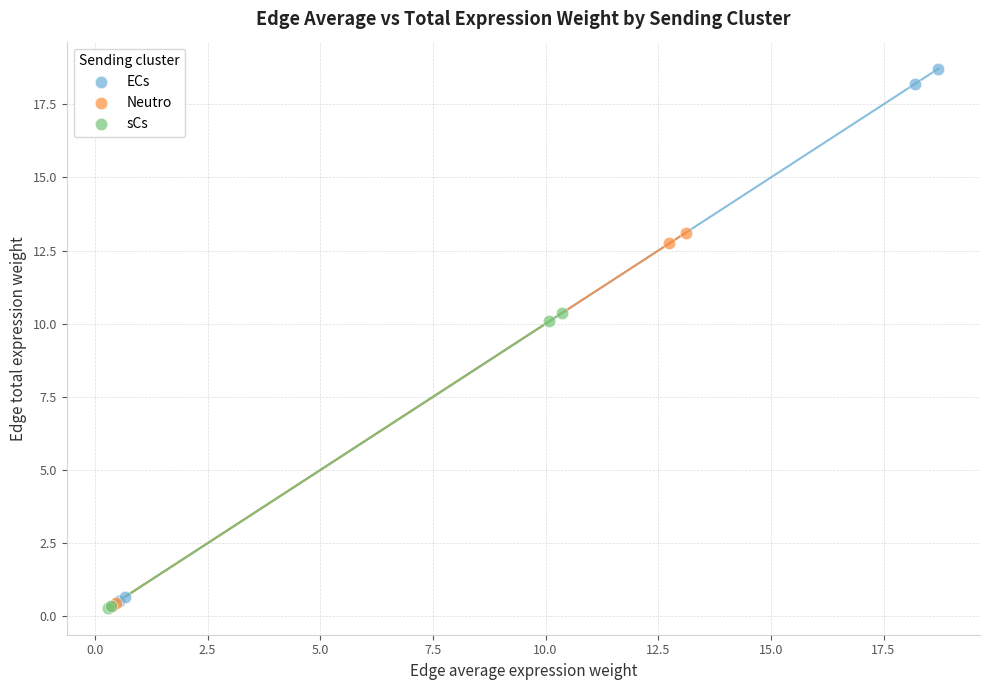

Which series reaches the maximum Y coordinate?

ECs